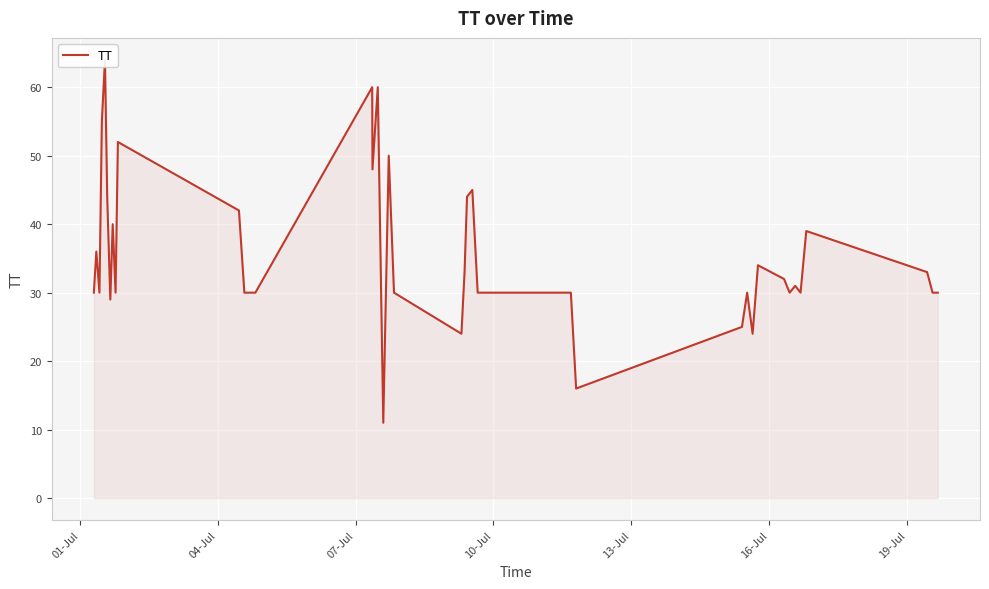

How many points are lower than both their immediate neighbors (excluding endpoints)?

10